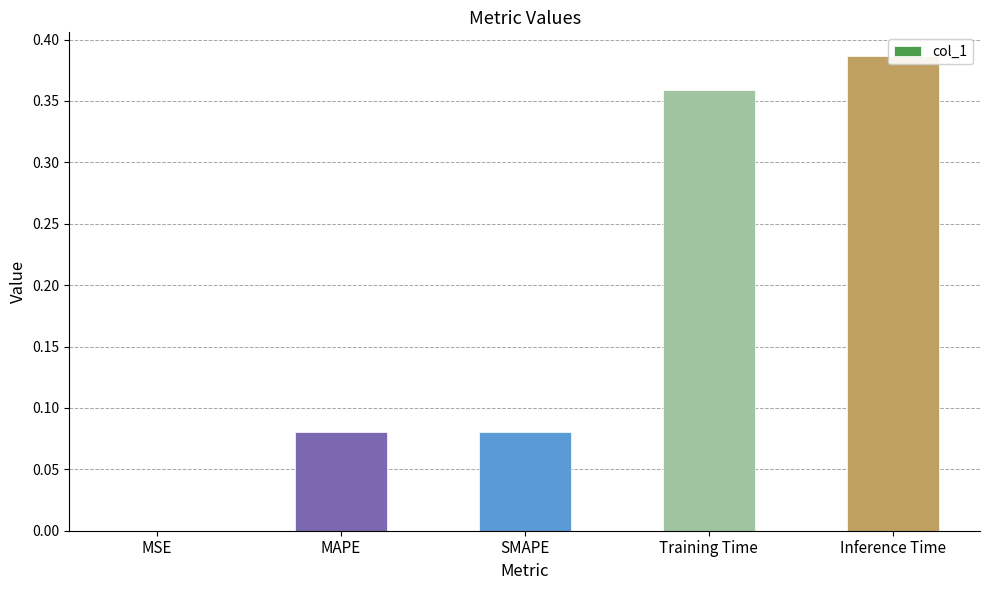

List the labels in order of value, largest first.

Inference Time, Training Time, MAPE, SMAPE, MSE